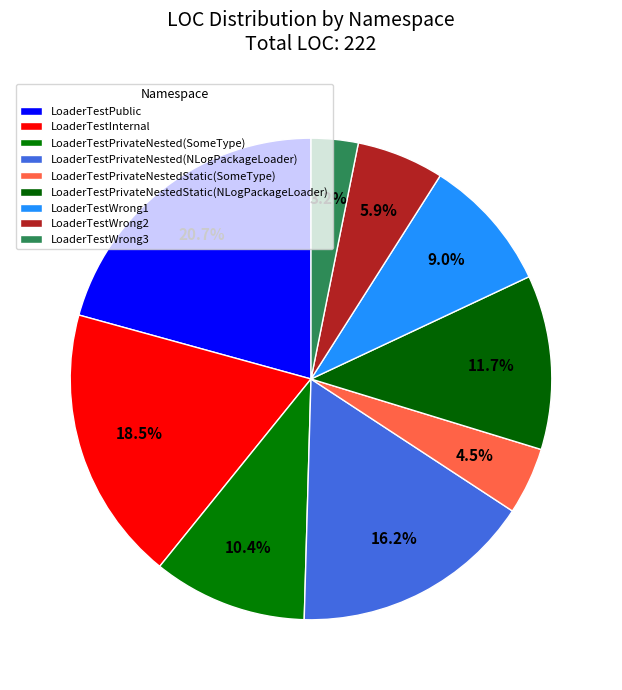

To the nearest percent, what is the combined percentage of LoaderTestWrong2 and LoaderTestInternal?

24%